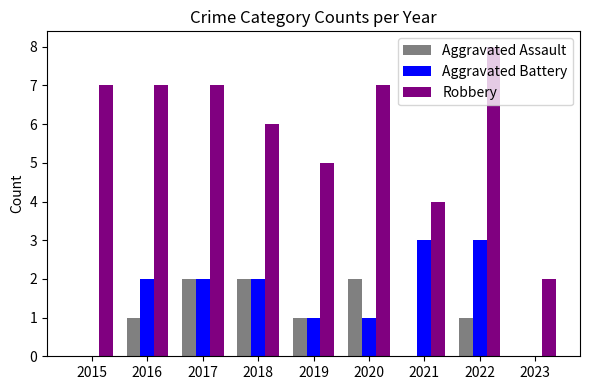

Reading right to left, what are all the values shown in this chart?

Aggravated Assault: 0	1	0	2	1	2	2	1	0
Aggravated Battery: 0	3	3	1	1	2	2	2	0
Robbery: 2	8	4	7	5	6	7	7	7